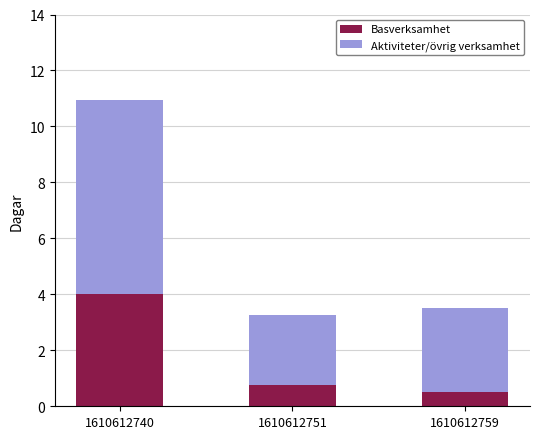

Count the number of categories in the chart.

3